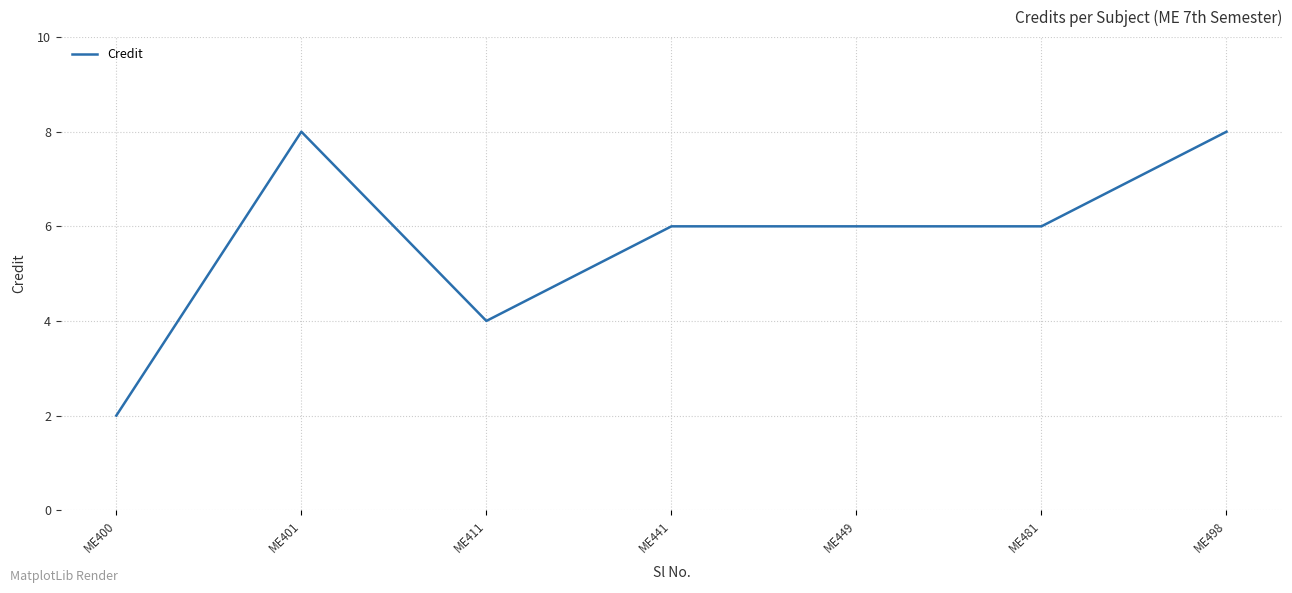

Approximately how many times larger is the value at ME400 compared to ME449?

0.3